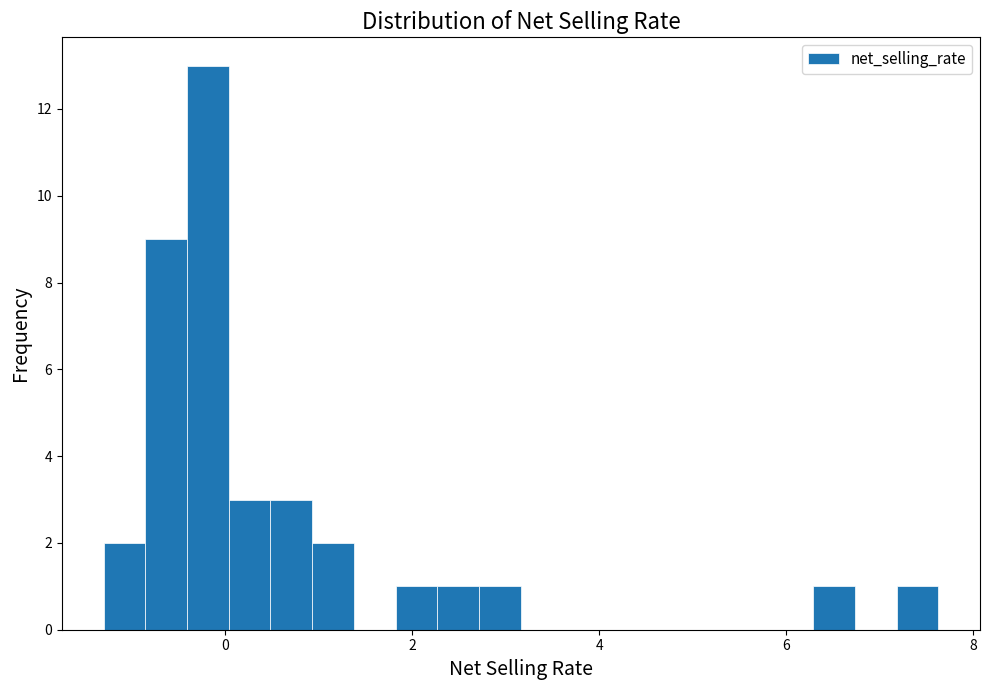

Read against the x-axis, roughly where is the centre of the tallest bar?

-0.2